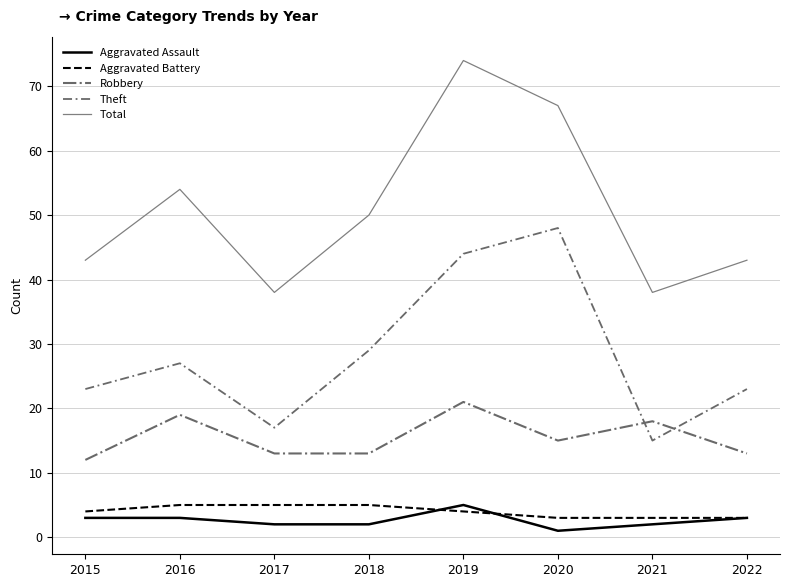

Which series changed the most between 2016 and 2019?

Total